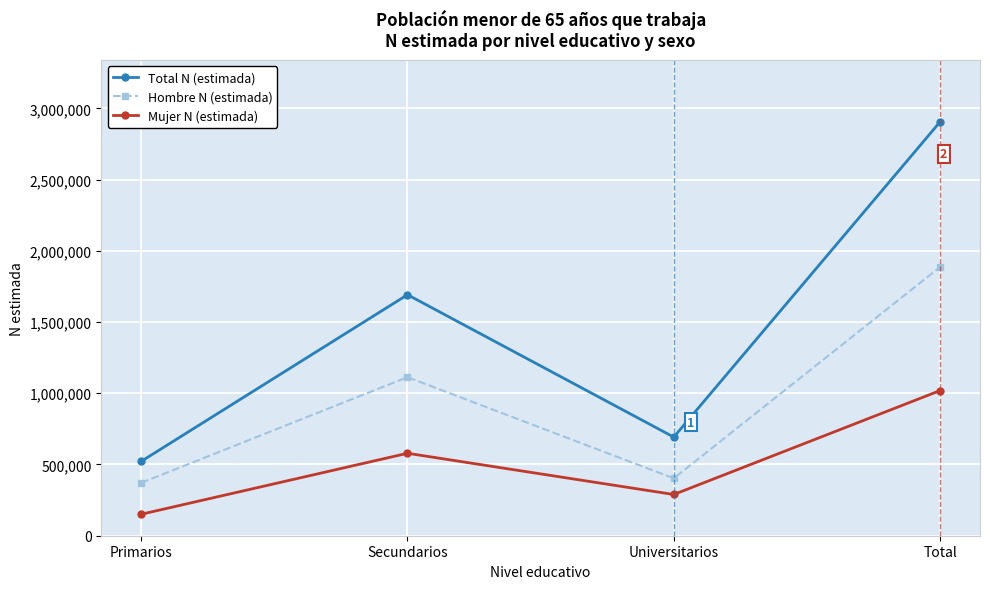

Which series changed the most between Primarios and Universitarios?

Total N (estimada)